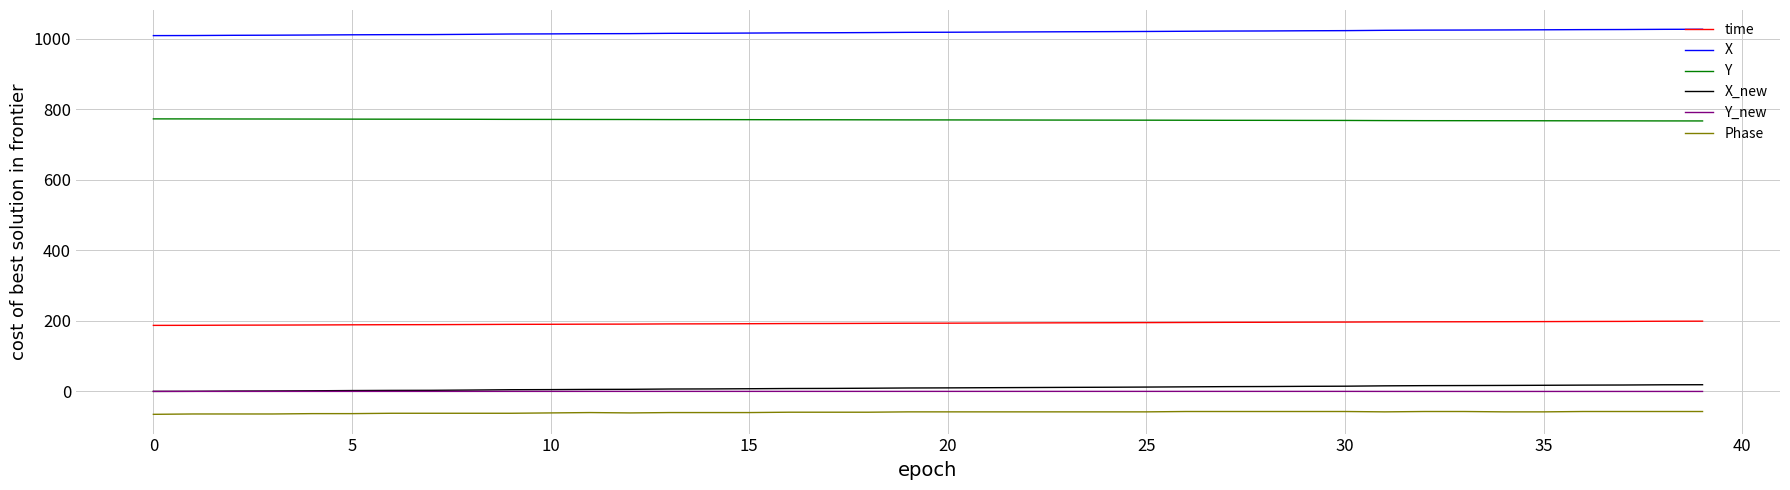

Which series has the largest total across all categories?

X